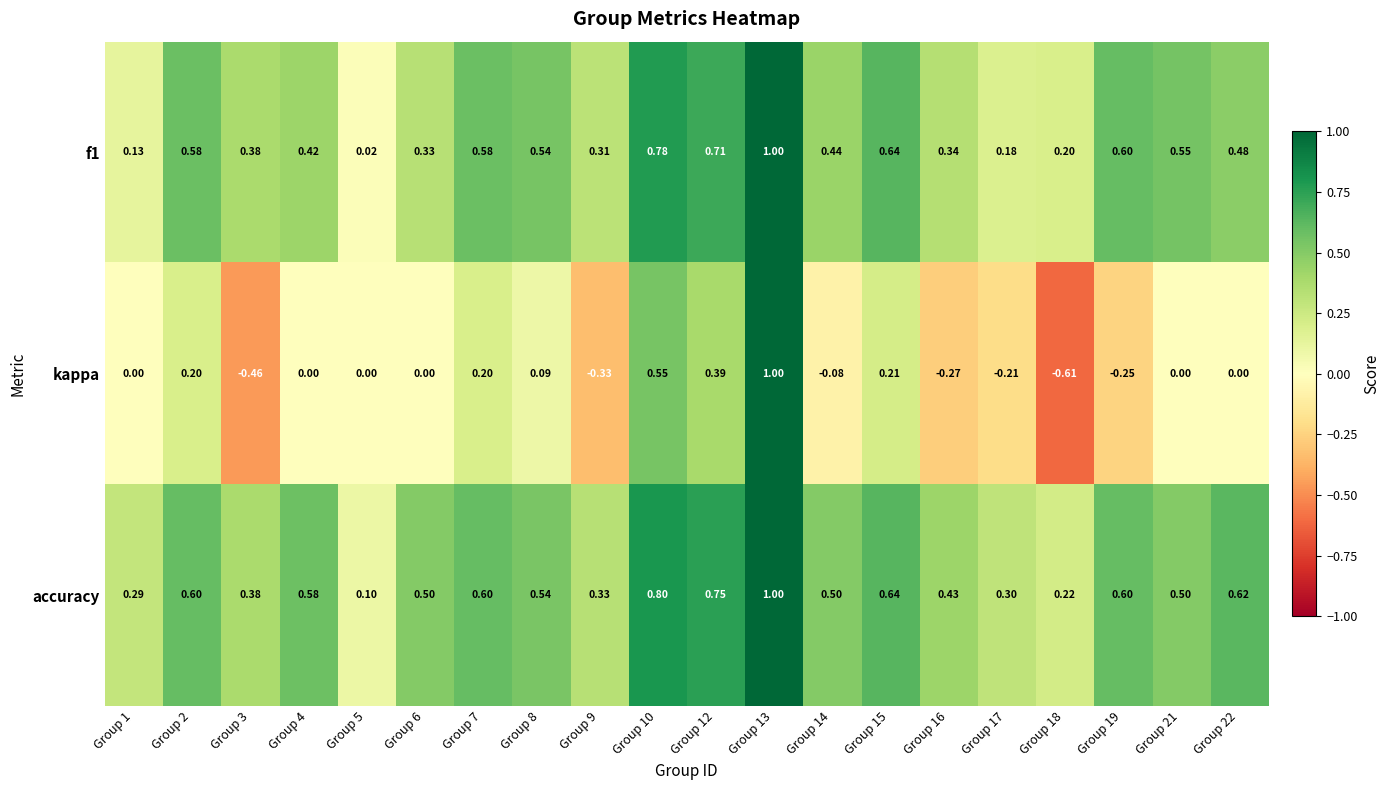

Which series has the largest range (max minus min)?

kappa